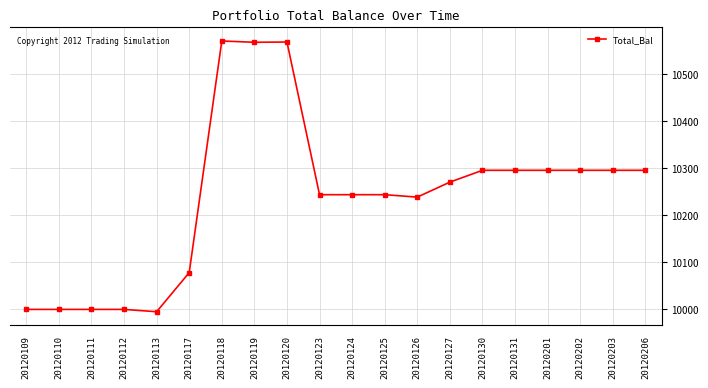

What is the value of the 19th point from the left?

10295.2